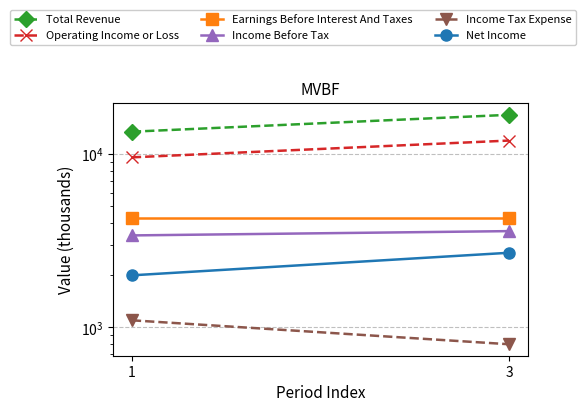

The value of Total Revenue at 3 is 16900. True or false?

True